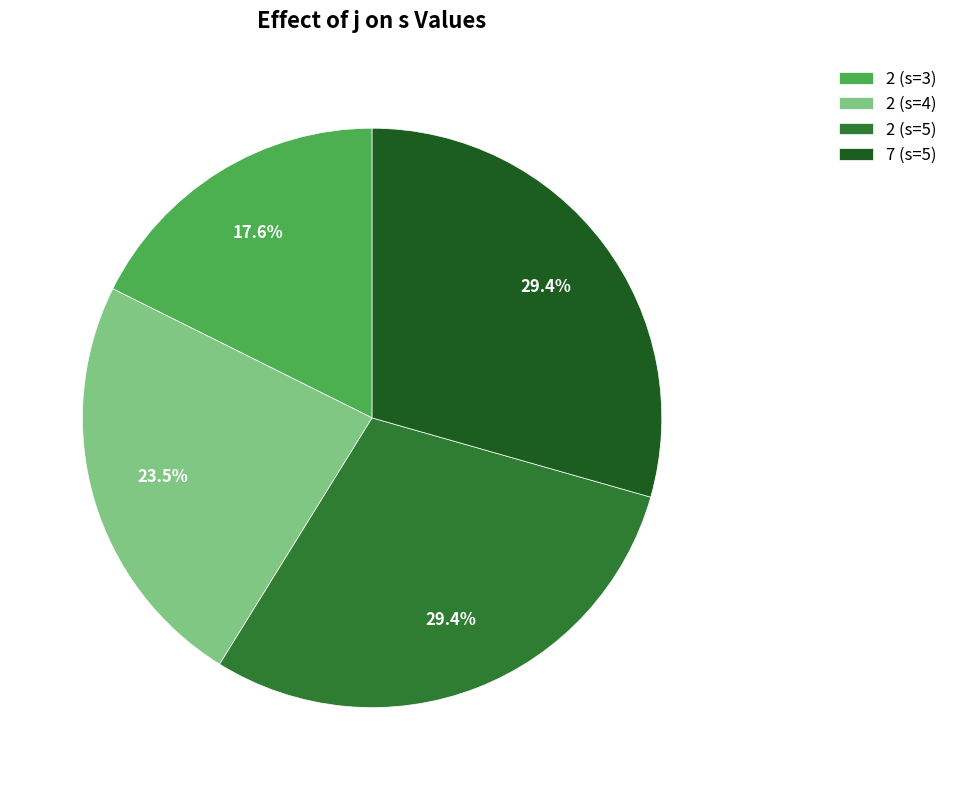

Which has a higher value, 2 (s=4) or 2 (s=3)?

2 (s=4)